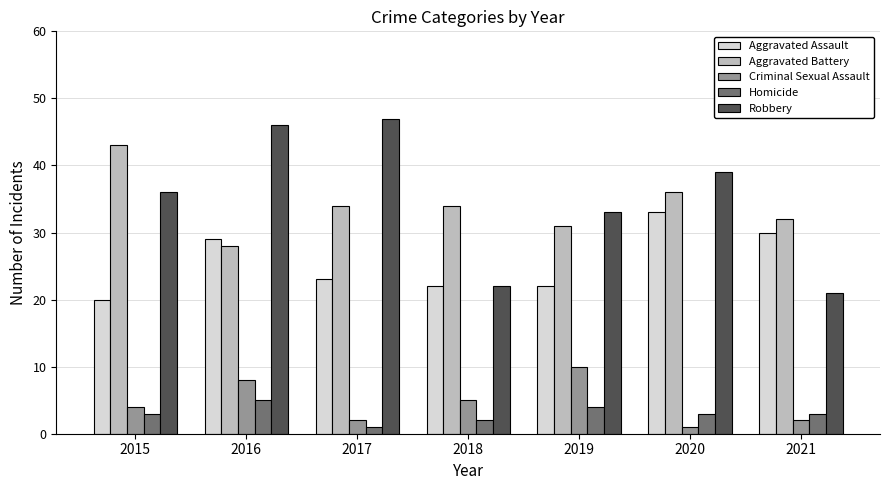

What is the spread (max minus min) of values at 2021?

30